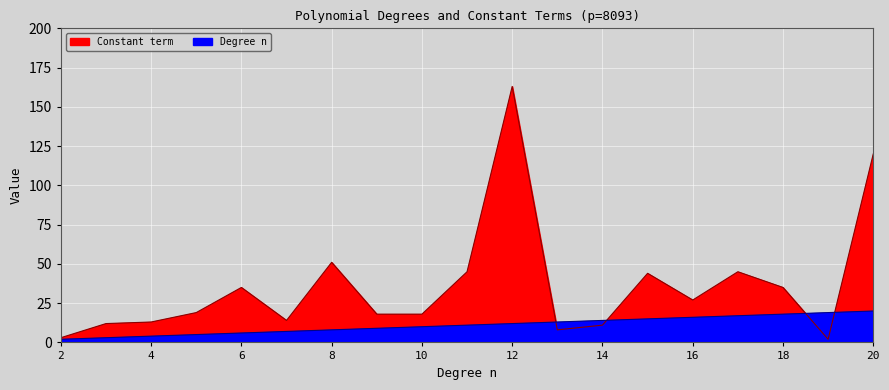

List the series in order of their peak value, lowest first.

Degree n, Constant term